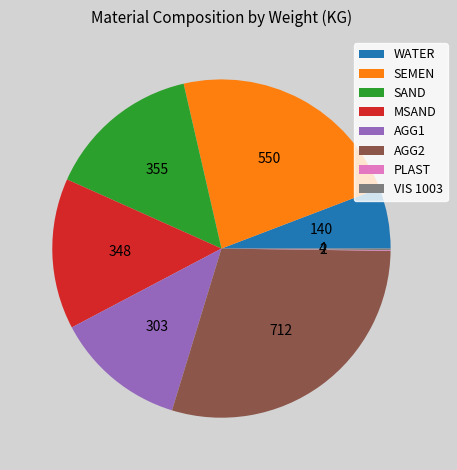

Which category has the biggest portion of the pie?

AGG2